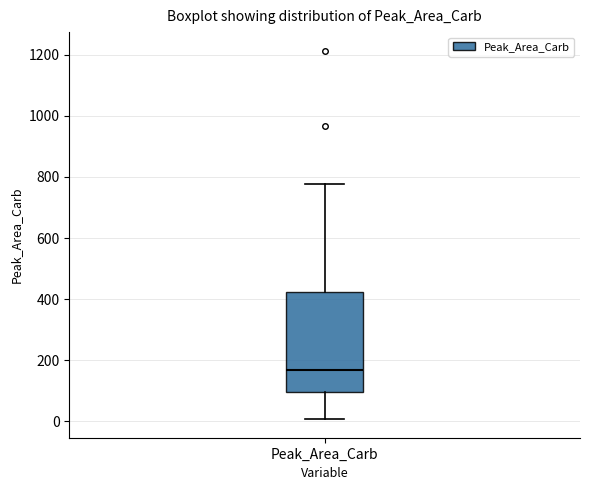

Where does the median line of the box for Peak_Area_Carb sit on the y-axis? The values are not printed on the chart, so give them approximately, as read against the axis.

160